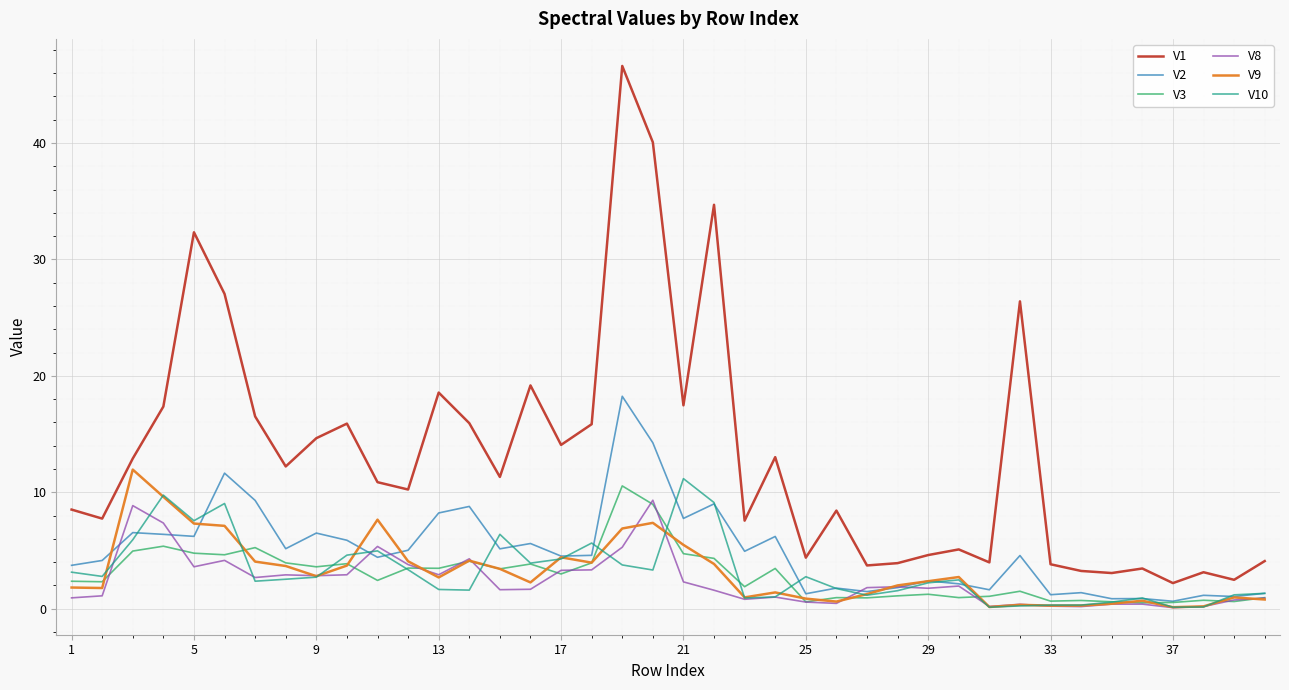

Which series has the largest total across all categories?

V1